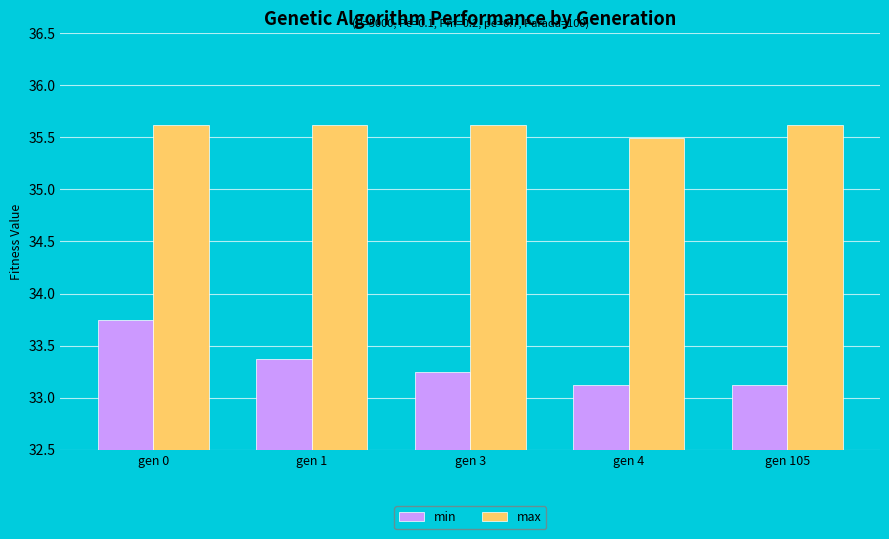

What is the minimum value for min?

33.1